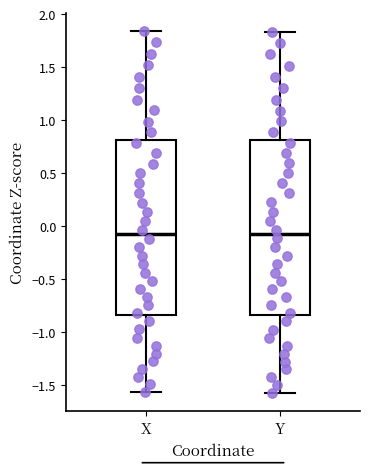

Where does the upper whisker of the box for Y end on the y-axis? The values are not printed on the chart, so give them approximately, as read against the axis.

1.85